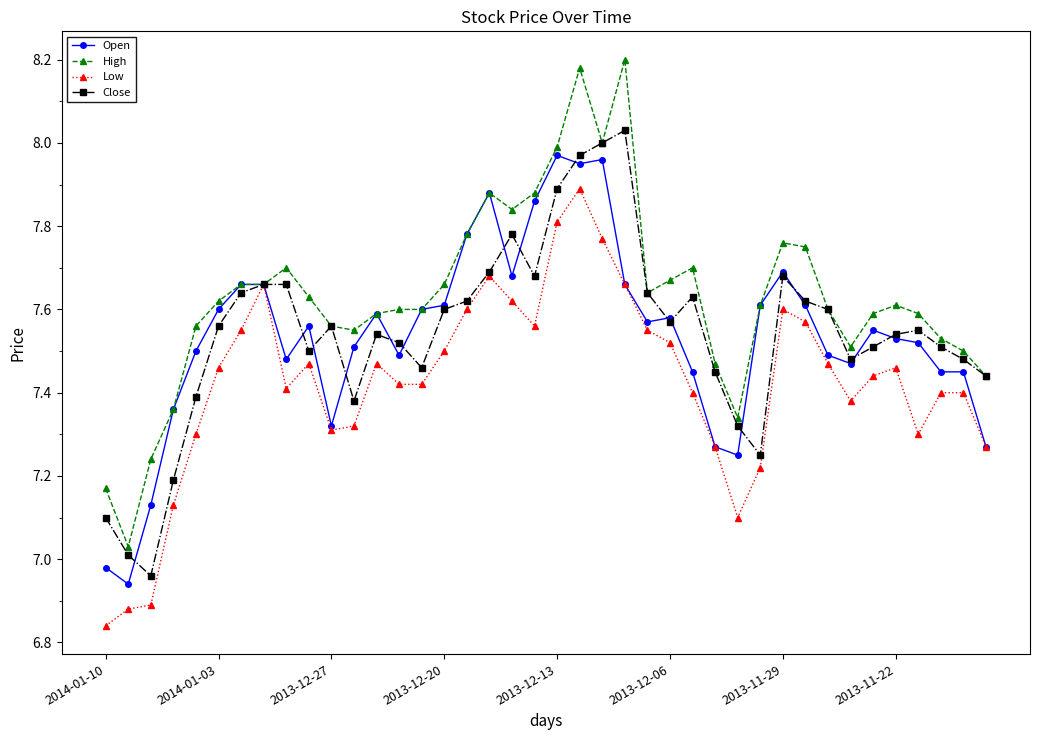

List the series in order of their peak value, highest first.

High, Close, Open, Low